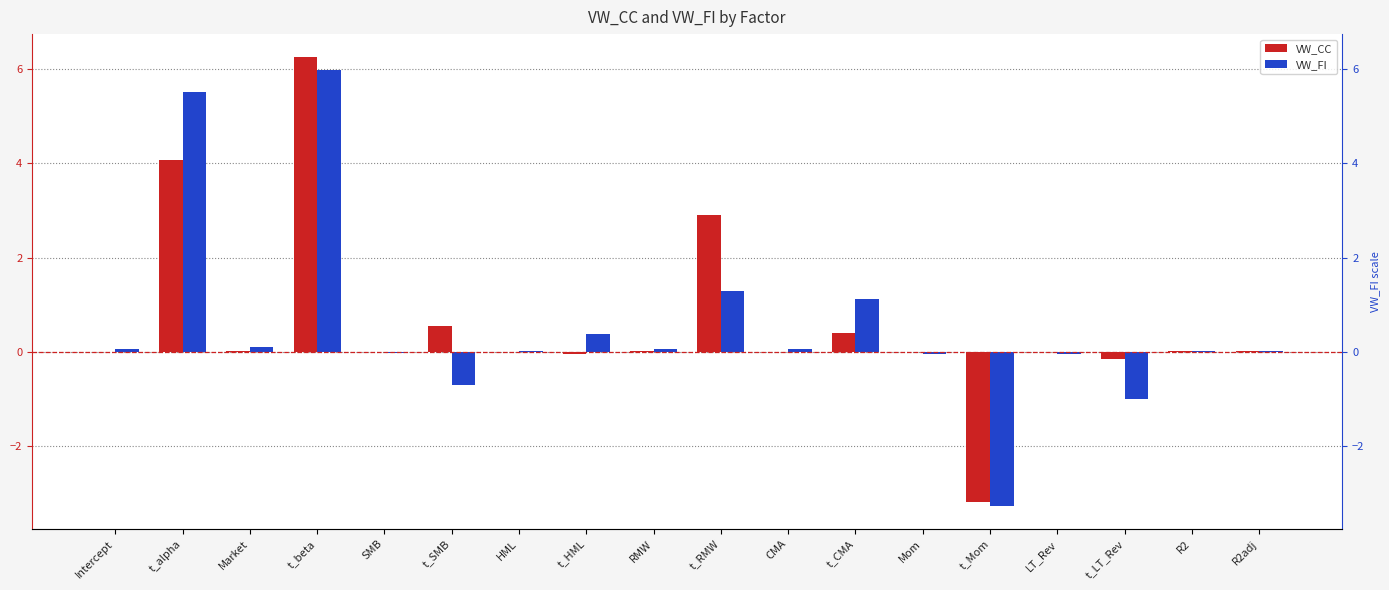

Which label corresponds to the smallest value in the chart?

t_Mom